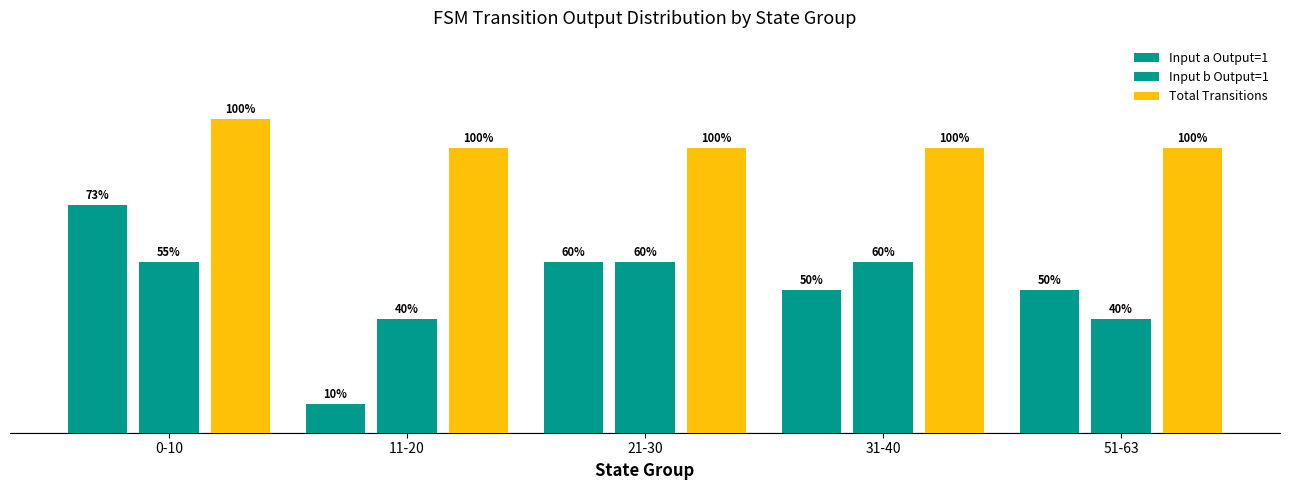

Are the bars horizontal?

No